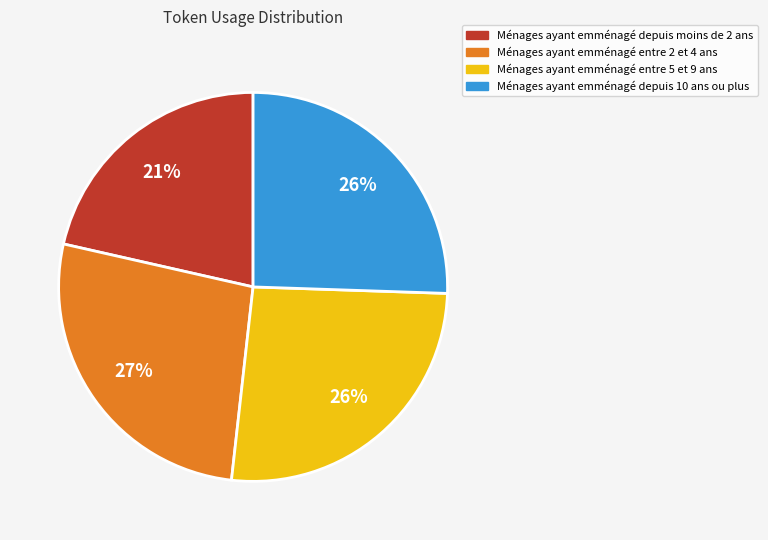

Does any single category account for the majority?

No